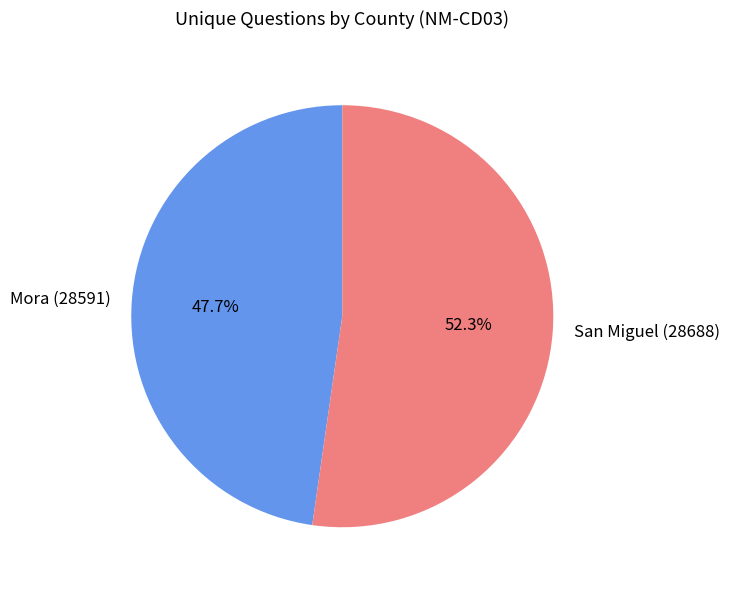

To the nearest percent, what is the combined percentage of San Miguel (28688) and Mora (28591)?

100%